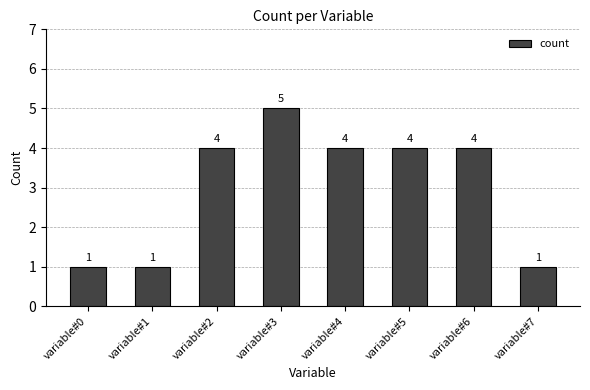

The value at variable#0 is 2. True or false?

False